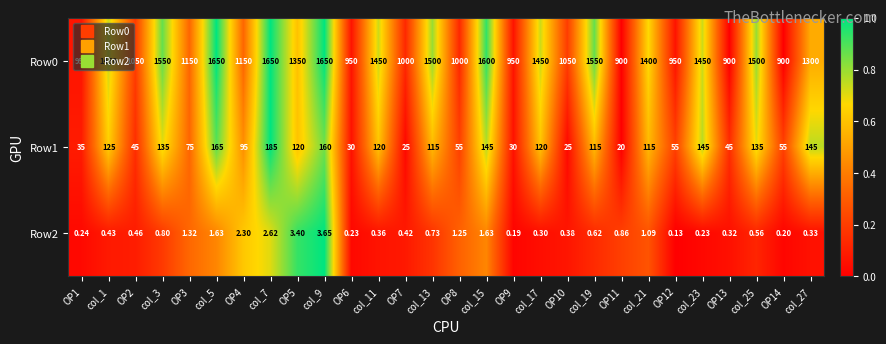

Which series has the largest total across all categories?

Row0